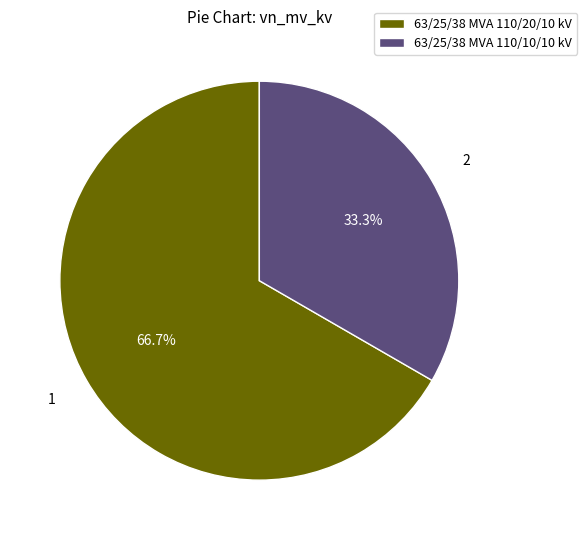

How many slices are in this pie chart?

2